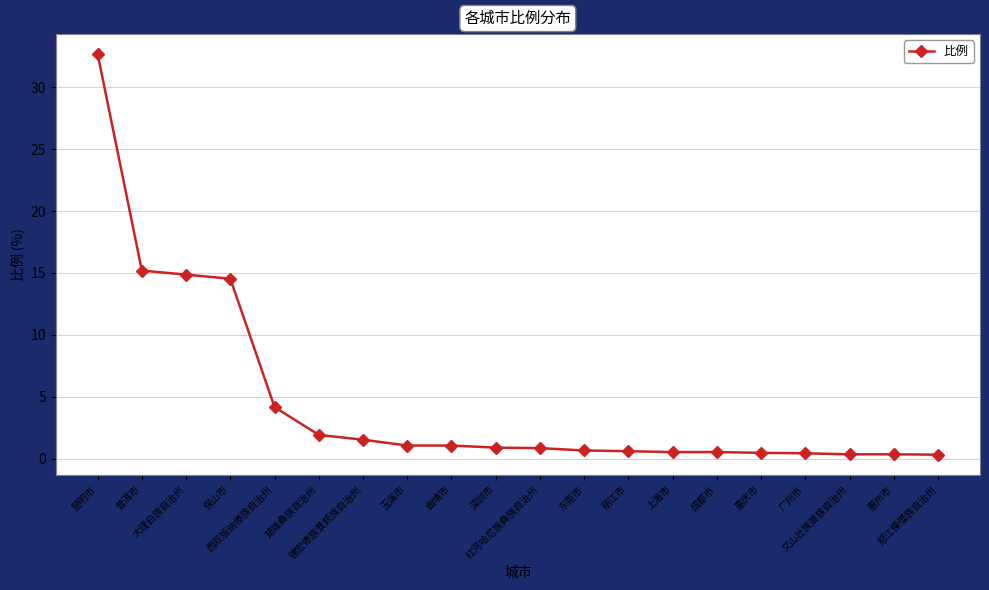

What is the sum of all values?

92.8